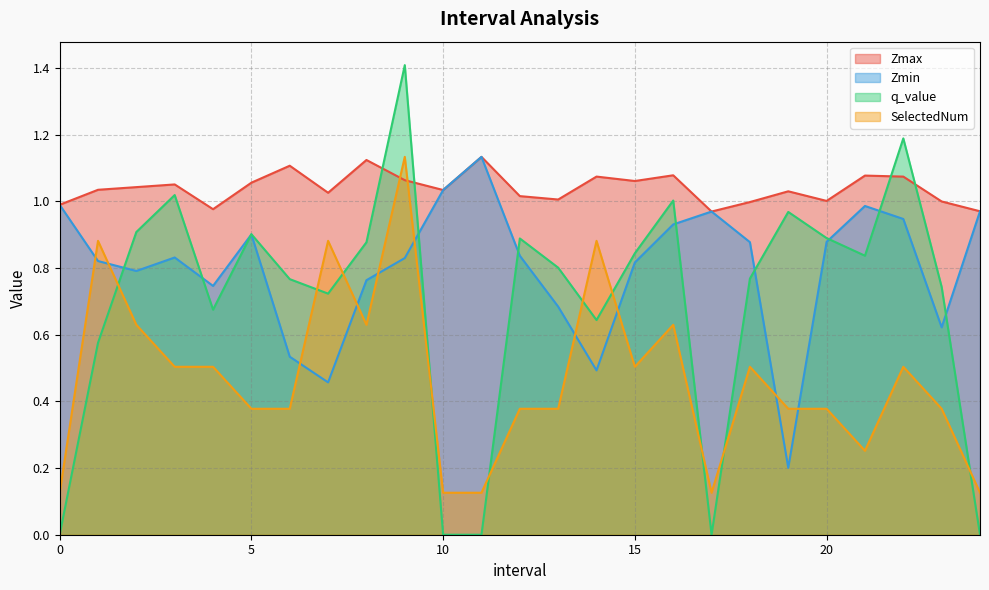

Reading left to right, list all the values displayed in this chart.

Zmax: 0.0=1.0	1.0=1.0	2.0=1.0	3.0=1.1	4.0=1.0	5.0=1.1	6.0=1.1	7.0=1.0	8.0=1.1	9.0=1.1	10.0=1.0	11.0=1.1	12.0=1.0	13.0=1.0	14.0=1.1	15.0=1.1	16.0=1.1	17.0=1.0	18.0=1.0	19.0=1.0	20.0=1.0	21.0=1.1	22.0=1.1	23.0=1.0	24.0=1.0
Zmin: 0.0=1.0	1.0=0.8	2.0=0.8	3.0=0.8	4.0=0.7	5.0=0.9	6.0=0.5	7.0=0.5	8.0=0.8	9.0=0.8	10.0=1.0	11.0=1.1	12.0=0.8	13.0=0.7	14.0=0.5	15.0=0.8	16.0=0.9	17.0=1.0	18.0=0.9	19.0=0.2	20.0=0.9	21.0=1.0	22.0=0.9	23.0=0.6	24.0=1.0
q_value: 0.0=0.0	1.0=0.6	2.0=0.9	3.0=1.0	4.0=0.7	5.0=0.9	6.0=0.8	7.0=0.7	8.0=0.9	9.0=1.4	10.0=0.0	11.0=0.0	12.0=0.9	13.0=0.8	14.0=0.6	15.0=0.8	16.0=1.0	17.0=0.0	18.0=0.8	19.0=1.0	20.0=0.9	21.0=0.8	22.0=1.2	23.0=0.7	24.0=0.0
SelectedNum: 0.0=0.1	1.0=0.9	2.0=0.6	3.0=0.5	4.0=0.5	5.0=0.4	6.0=0.4	7.0=0.9	8.0=0.6	9.0=1.1	10.0=0.1	11.0=0.1	12.0=0.4	13.0=0.4	14.0=0.9	15.0=0.5	16.0=0.6	17.0=0.1	18.0=0.5	19.0=0.4	20.0=0.4	21.0=0.3	22.0=0.5	23.0=0.4	24.0=0.1